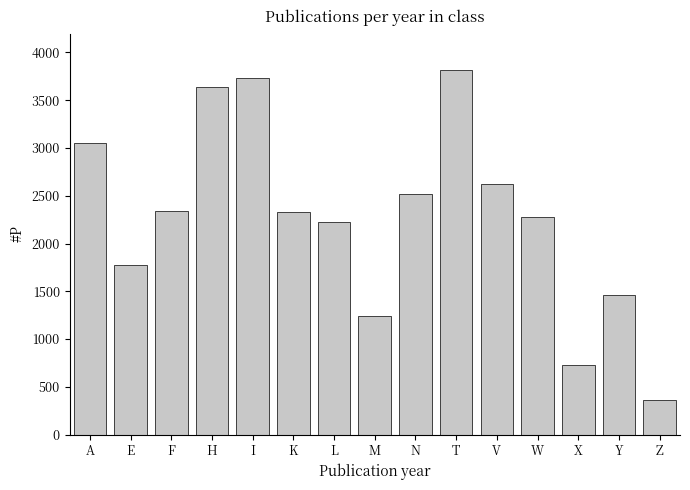

The value at W is 631. True or false?

False